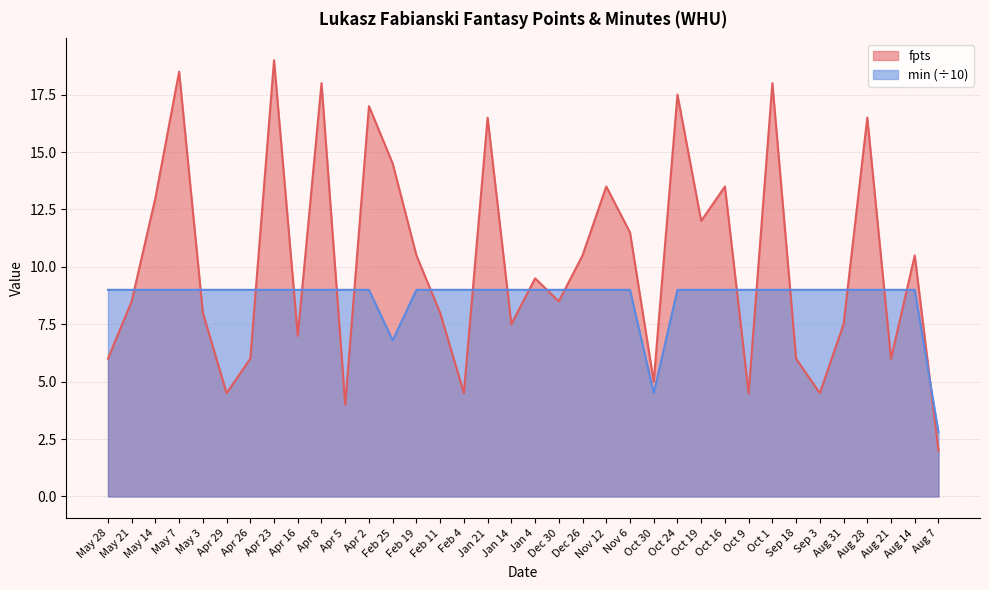

What are all the series names shown in the legend?

fpts, min (÷10)